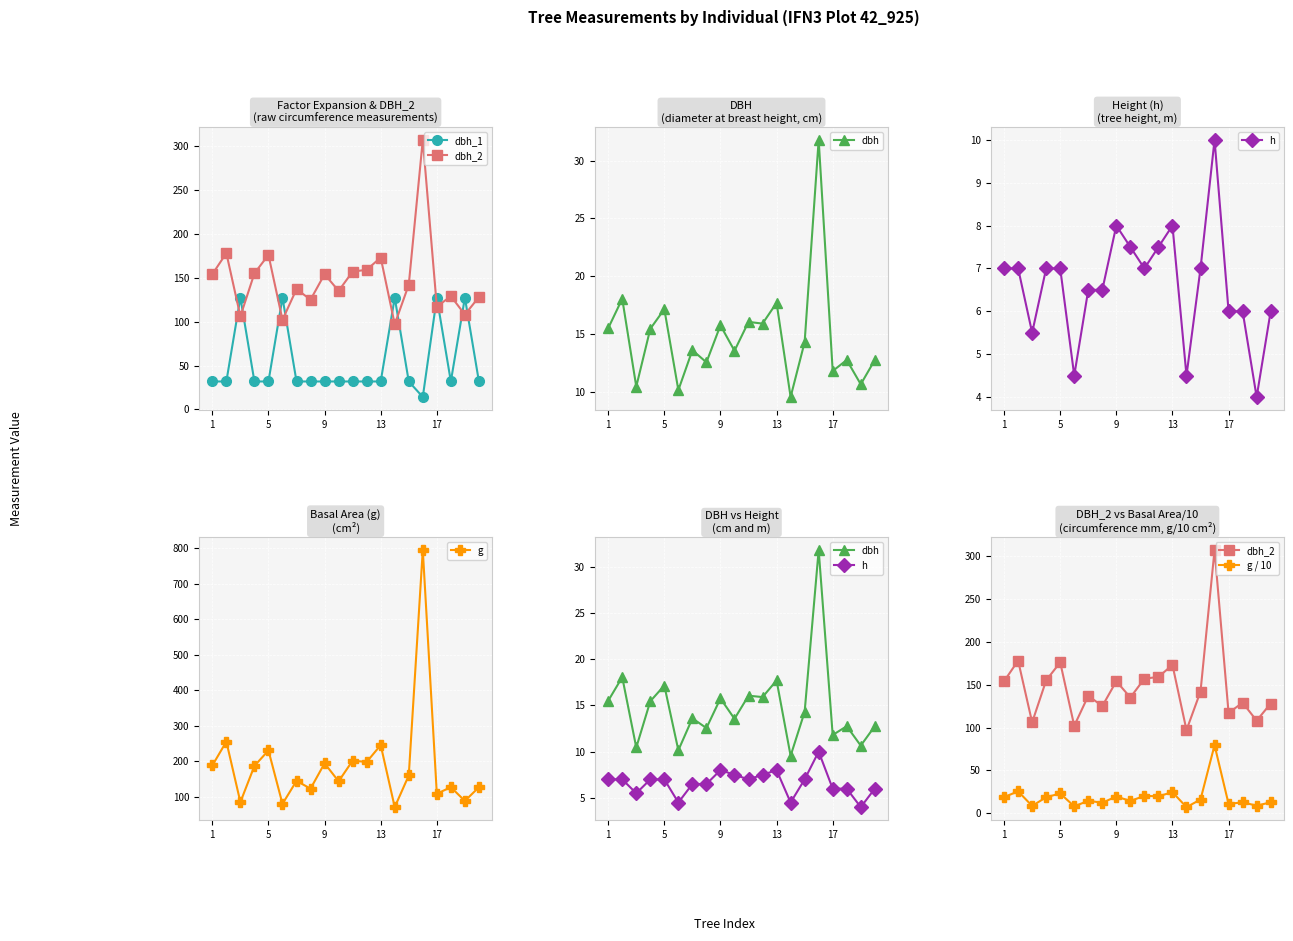

Reading left to right, what are all the values shown in this chart?

dbh_1: 31.8	31.8	127.3	31.8	31.8	127.3	31.8	31.8	31.8	31.8	31.8	31.8	31.8	127.3	31.8	14.2	127.3	31.8	127.3	31.8
dbh_2: 154.0	178.0	106.0	155.0	176.0	102.0	137.0	125.0	154.0	135.0	157.0	159.0	173.0	97.0	142.0	307.0	117.0	129.0	108.0	128.0
dbh: 15.5	18.1	10.4	15.4	17.1	10.2	13.6	12.6	15.8	13.6	16.1	15.9	17.7	9.6	14.3	31.8	11.8	12.8	10.7	12.8
h: 7.0	7.0	5.5	7.0	7.0	4.5	6.5	6.5	8.0	7.5	7.0	7.5	8.0	4.5	7.0	10.0	6.0	6.0	4.0	6.0
g: 188.7	255.9	85.8	187.5	231.0	80.9	145.3	123.7	194.8	144.2	202.3	198.6	246.1	71.6	160.6	794.2	109.4	127.7	89.1	127.7
g / 10: 18.9	25.6	8.6	18.7	23.1	8.1	14.5	12.4	19.5	14.4	20.2	19.9	24.6	7.2	16.1	79.4	10.9	12.8	8.9	12.8